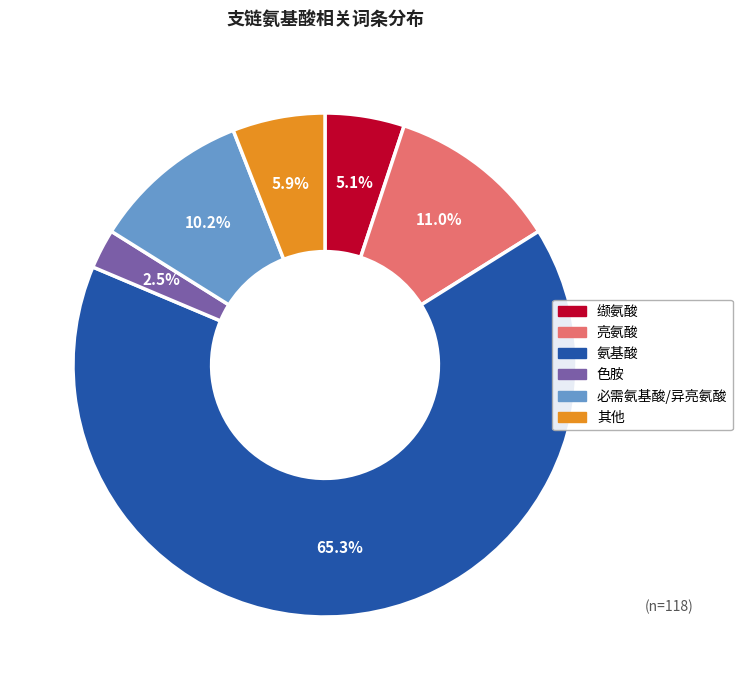

Which has a higher value, 必需氨基酸/异亮氨酸 or 缬氨酸?

必需氨基酸/异亮氨酸